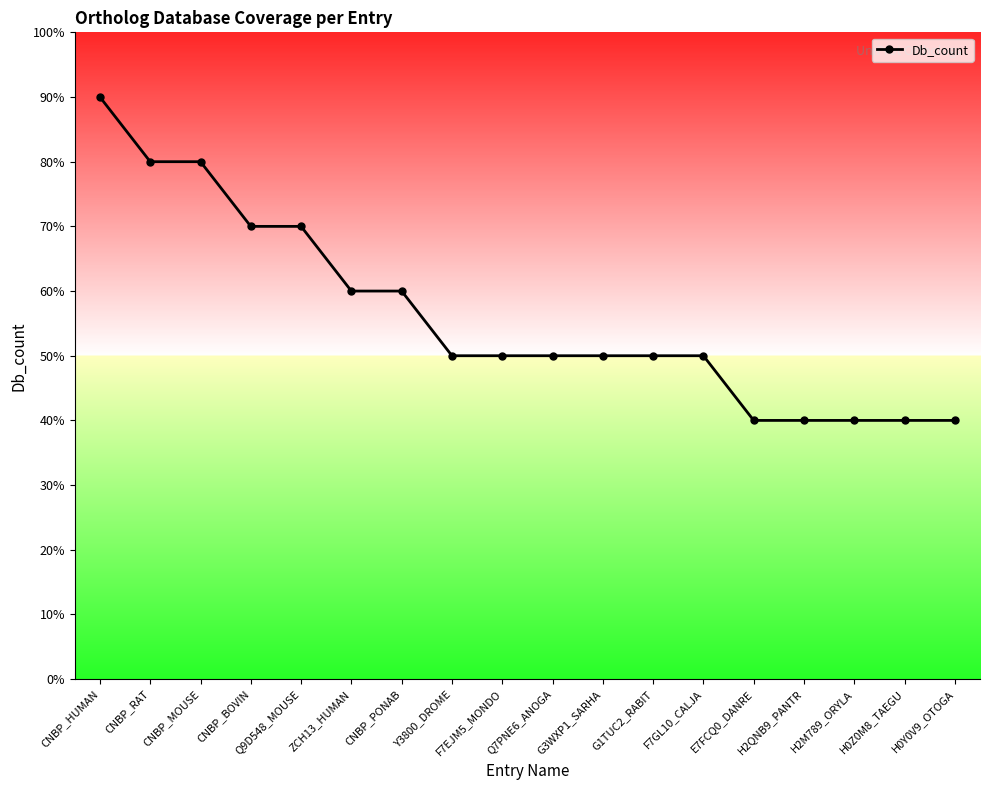

Is this an area chart (filled region under the line)?

Yes